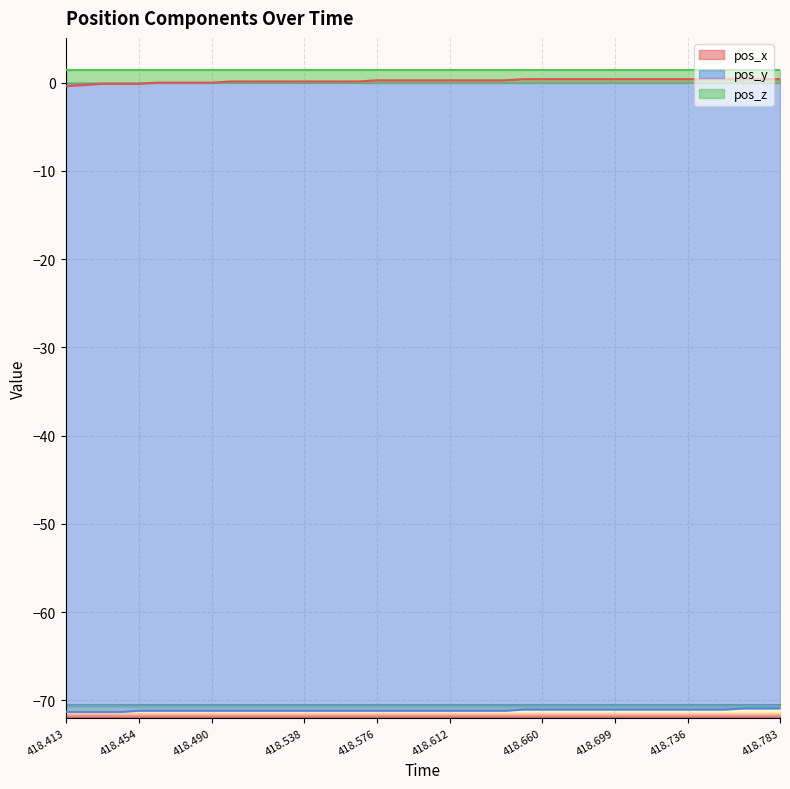

True or false: pos_z and pos_y cross at least once.

False